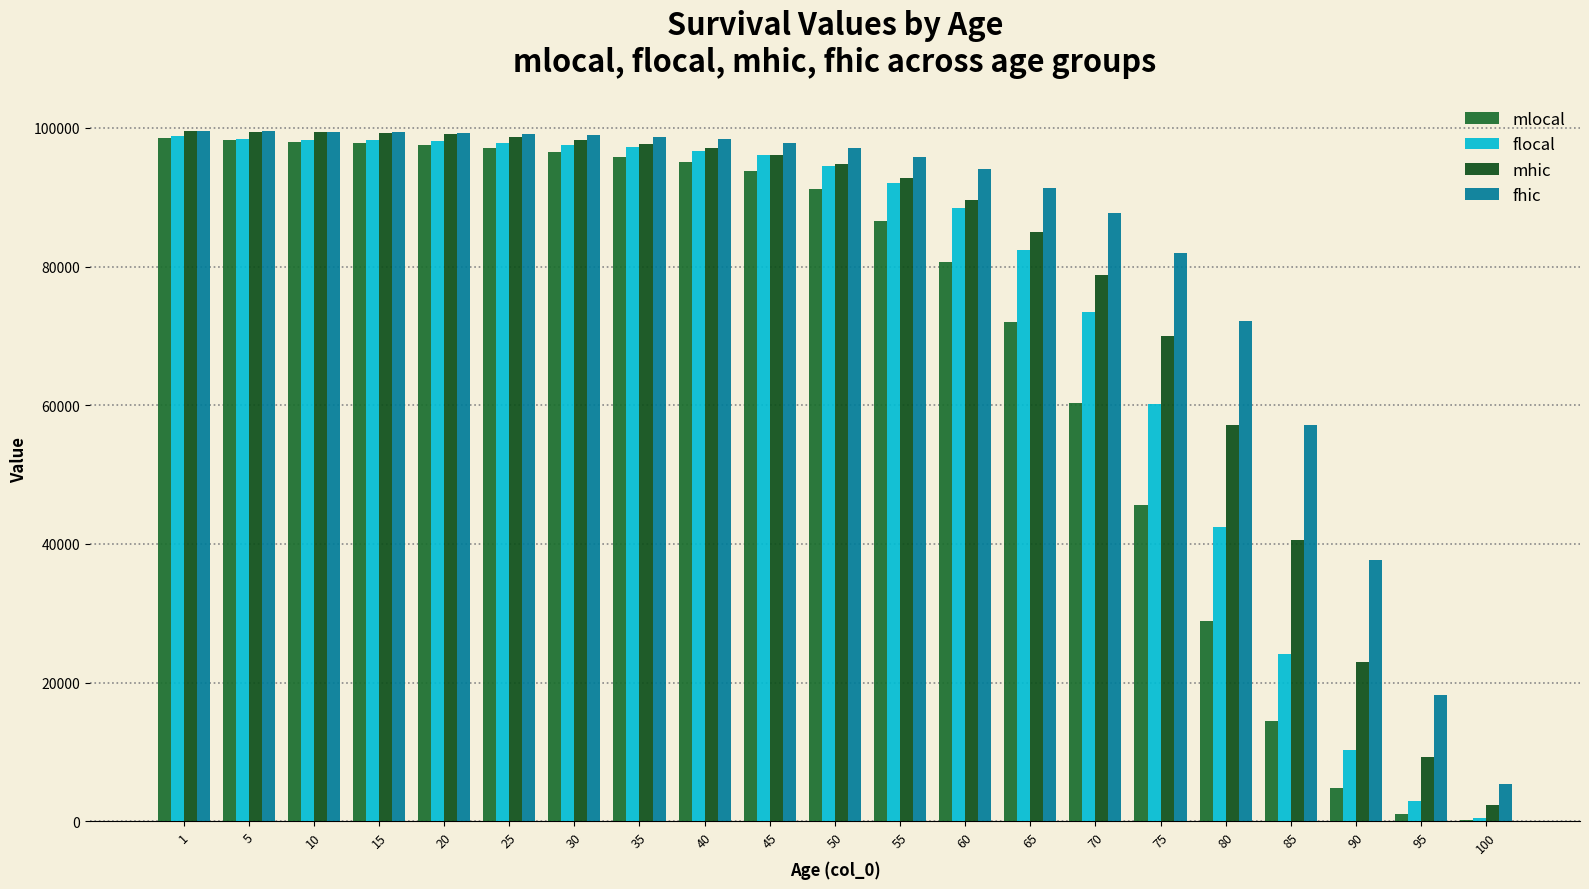

What is the value of the flocal bar at the 8th from the left?

97198.0